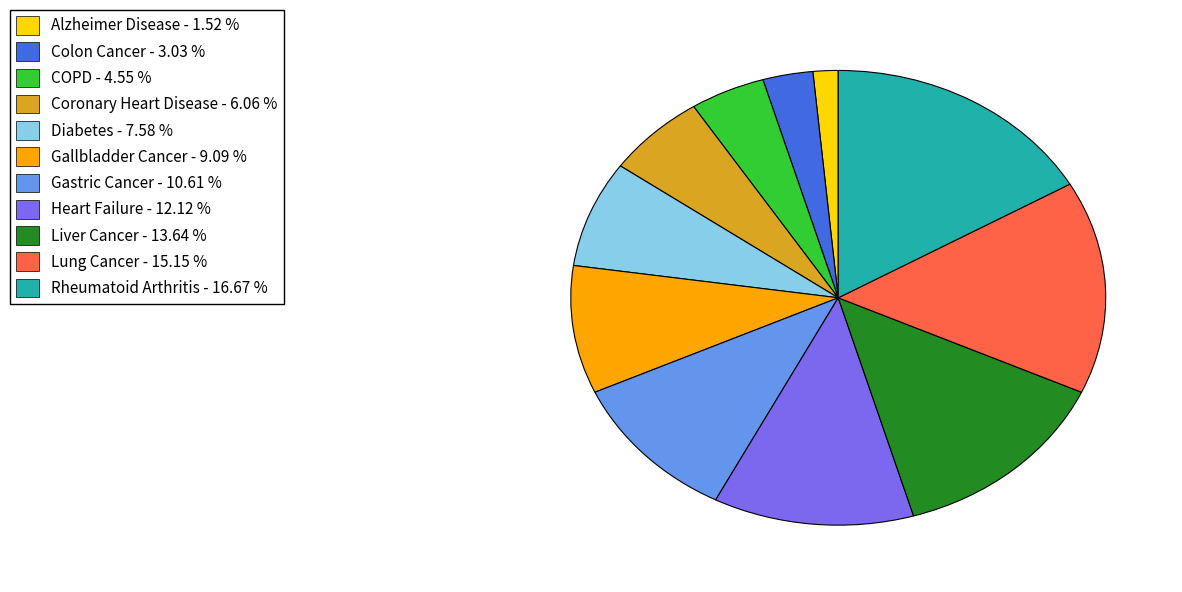

Approximately how many times larger is the value at Rheumatoid Arthritis compared to Alzheimer Disease?

11.0